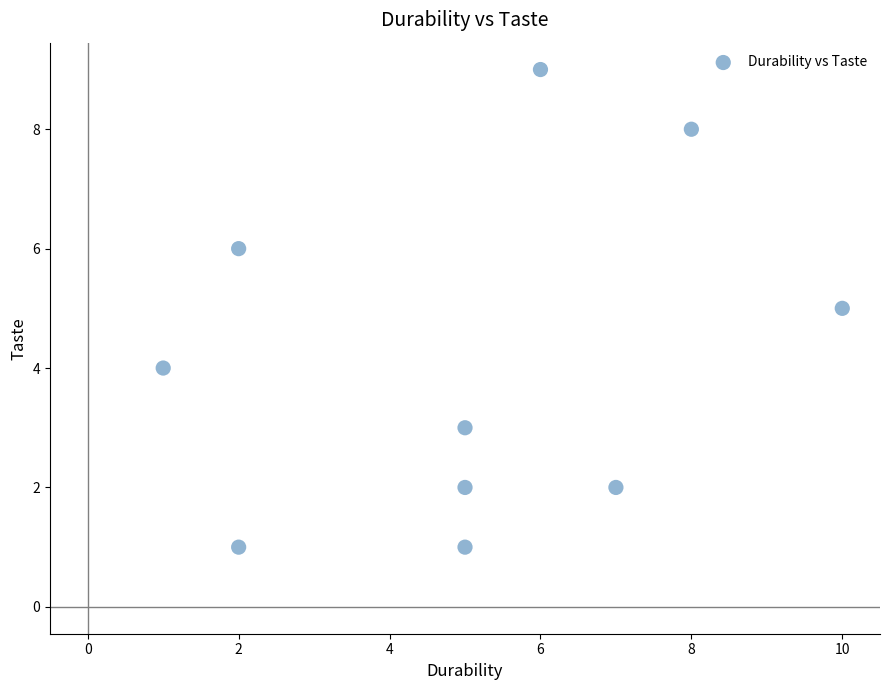

What is the range of X values (max minus min)?

9